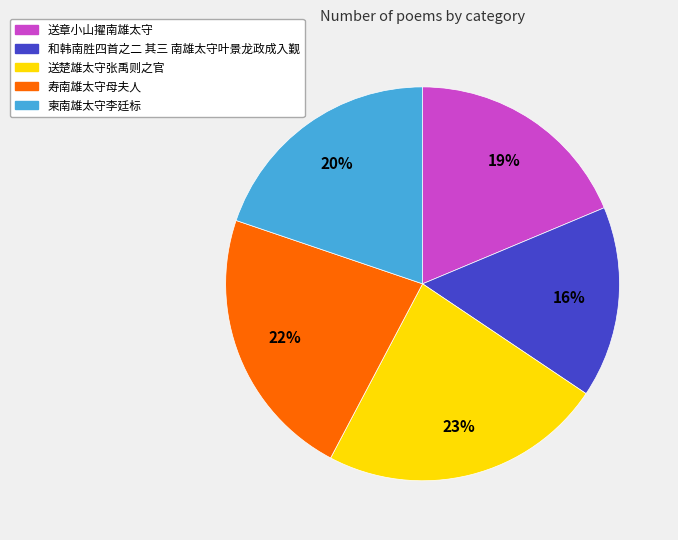

What is the largest slice in the pie chart?

送楚雄太守张禹则之官